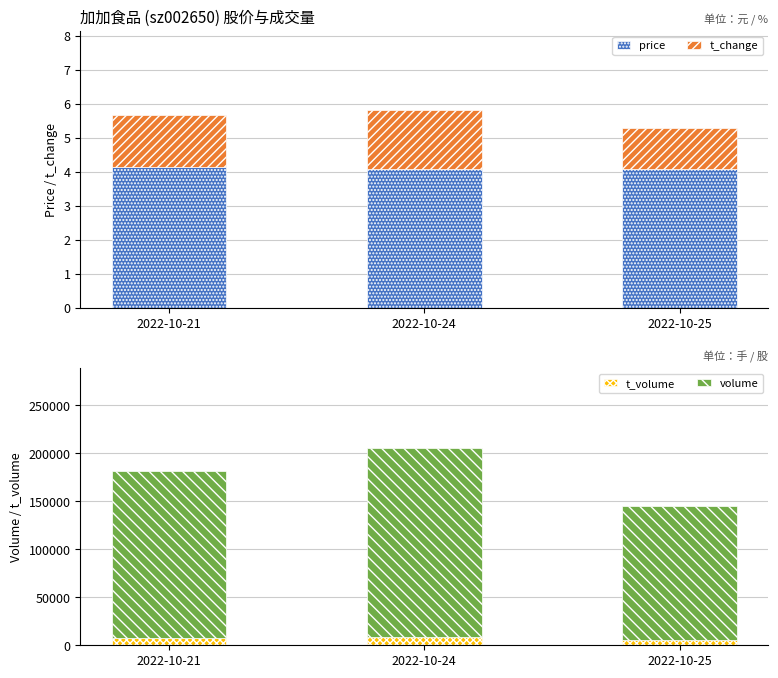

What is the value of the t_change bar at the 3rd from the left?

1.2